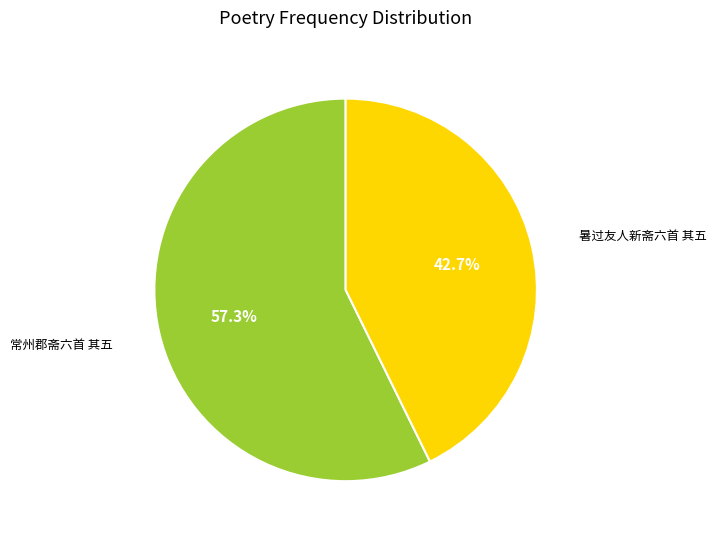

To the nearest percent, what is the average slice percentage?

50%